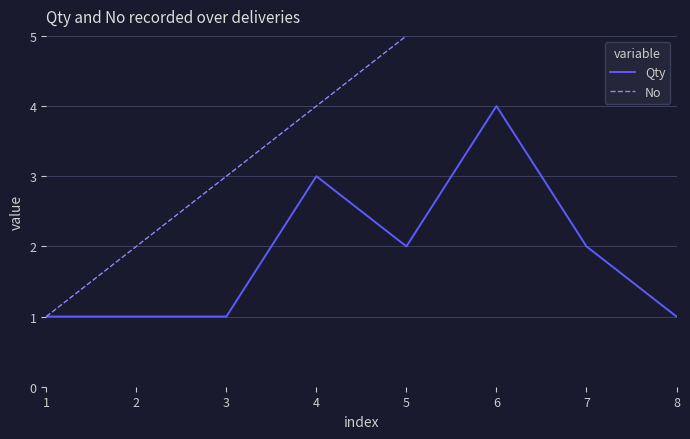

Is this an area chart (filled region under the line)?

No